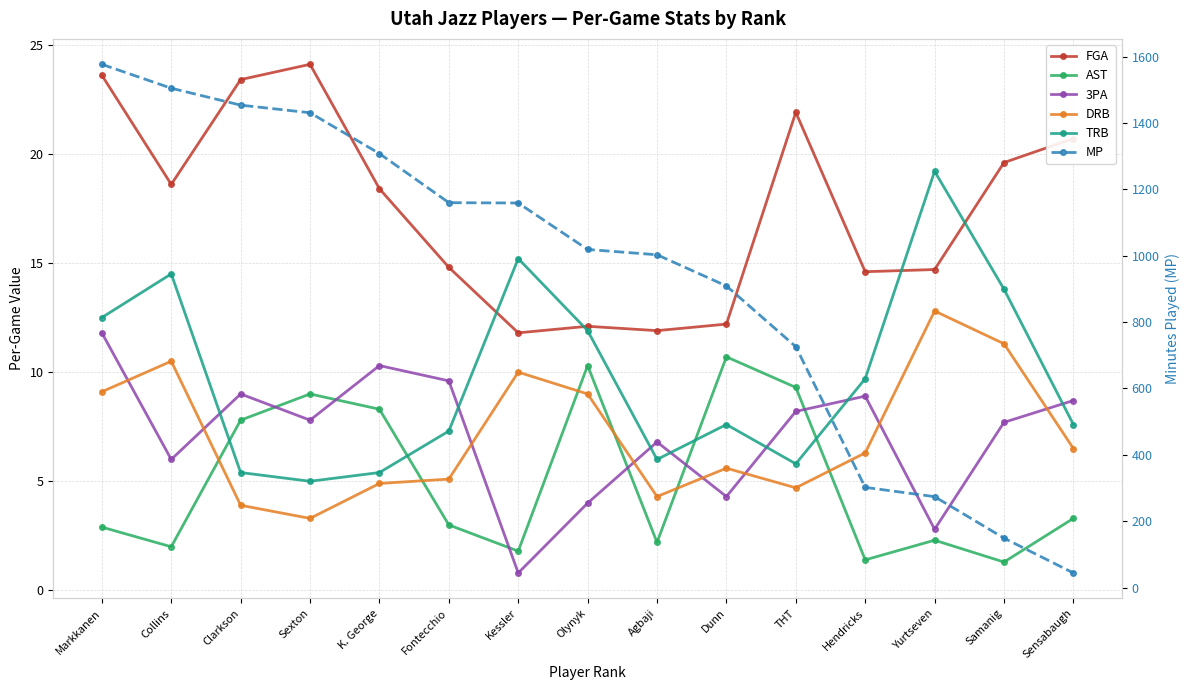

At which category does AST reach its first local peak?

Sexton